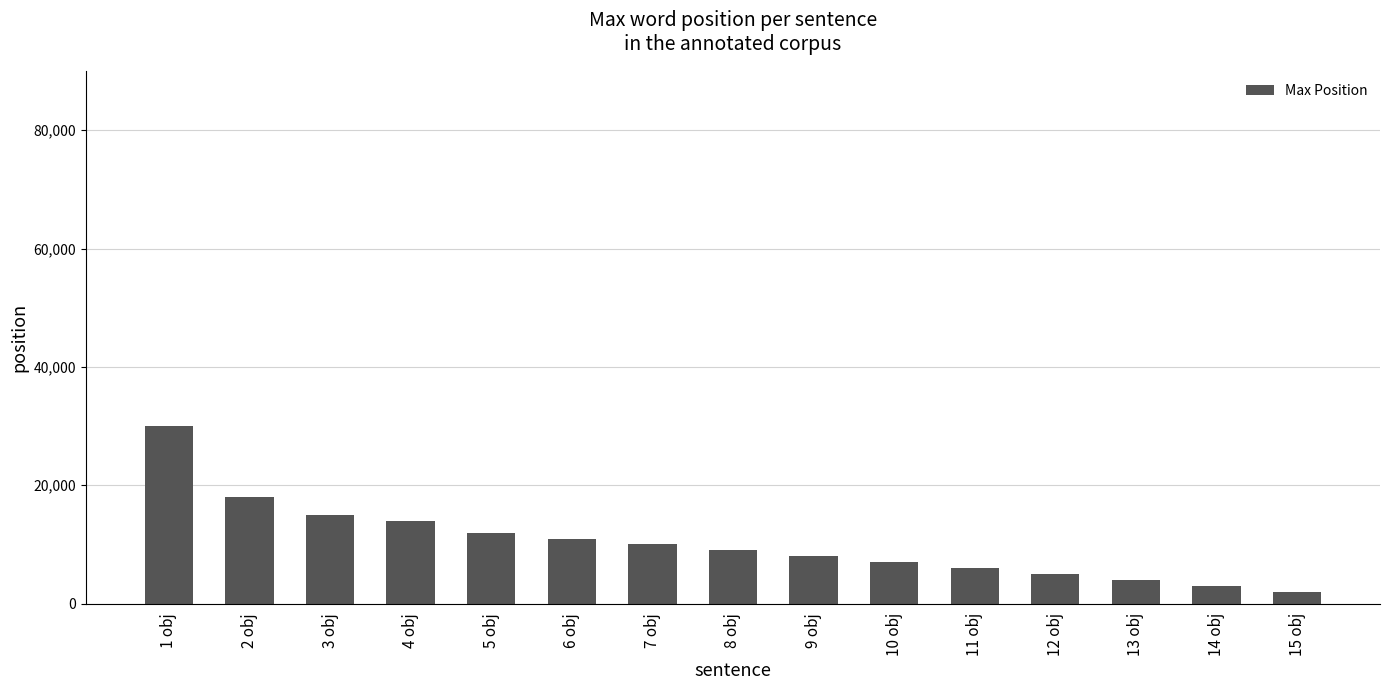

The chart shows a value of 6 at 11 obj. True or false?

True